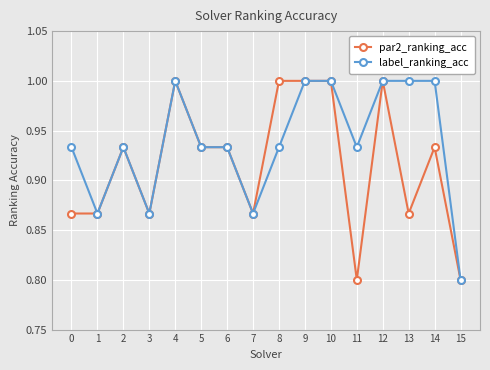

At which category does label_ranking_acc reach its first local peak?

2